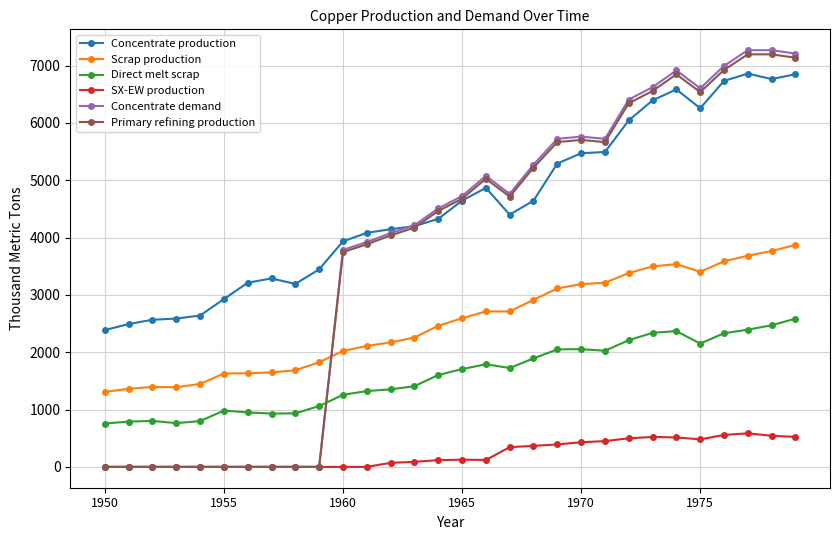

How many values in the Concentrate demand series are below 4723?

15